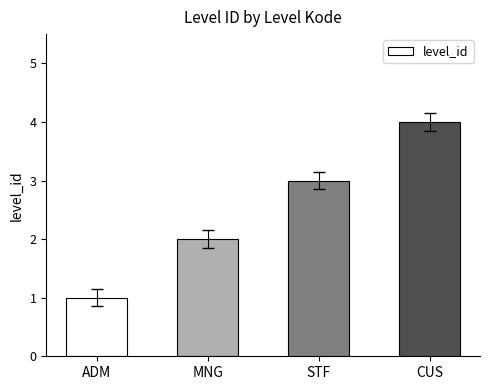

Are the bars horizontal?

No